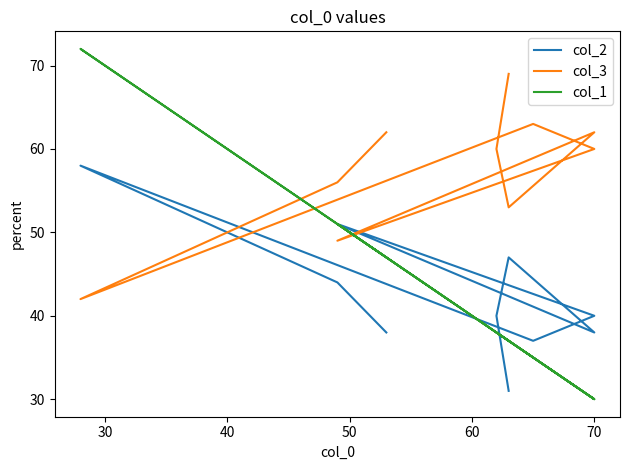

How many data points does each series have?

10